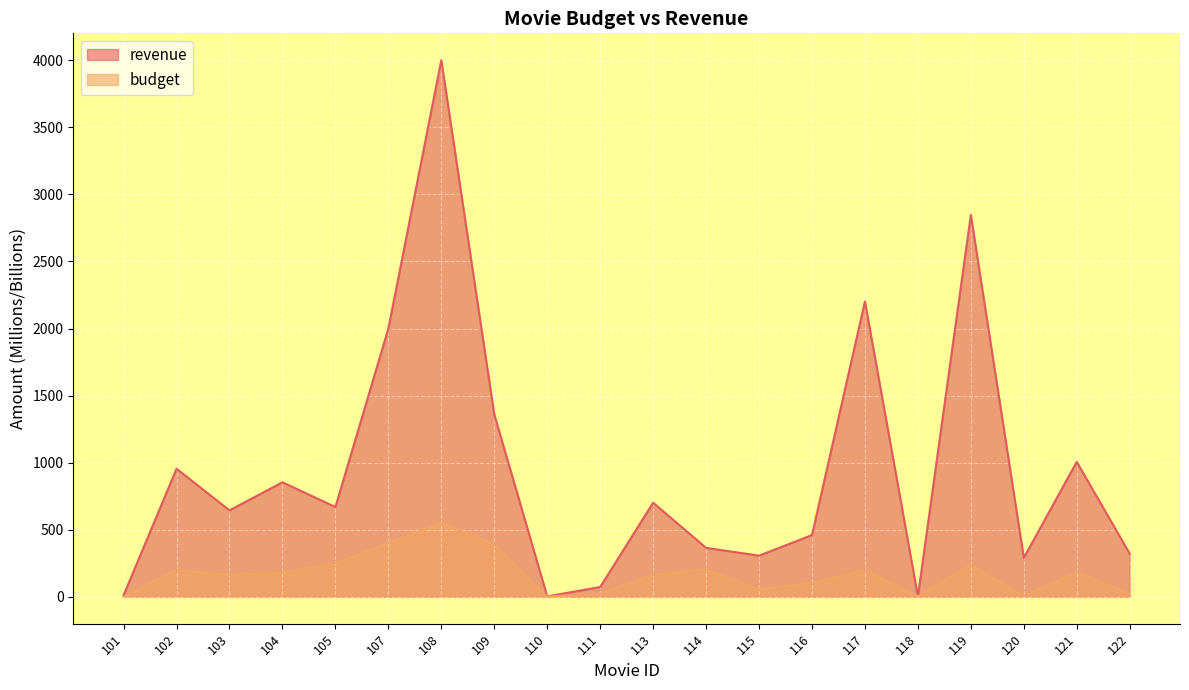

At which category is the sum across all series the highest?

108